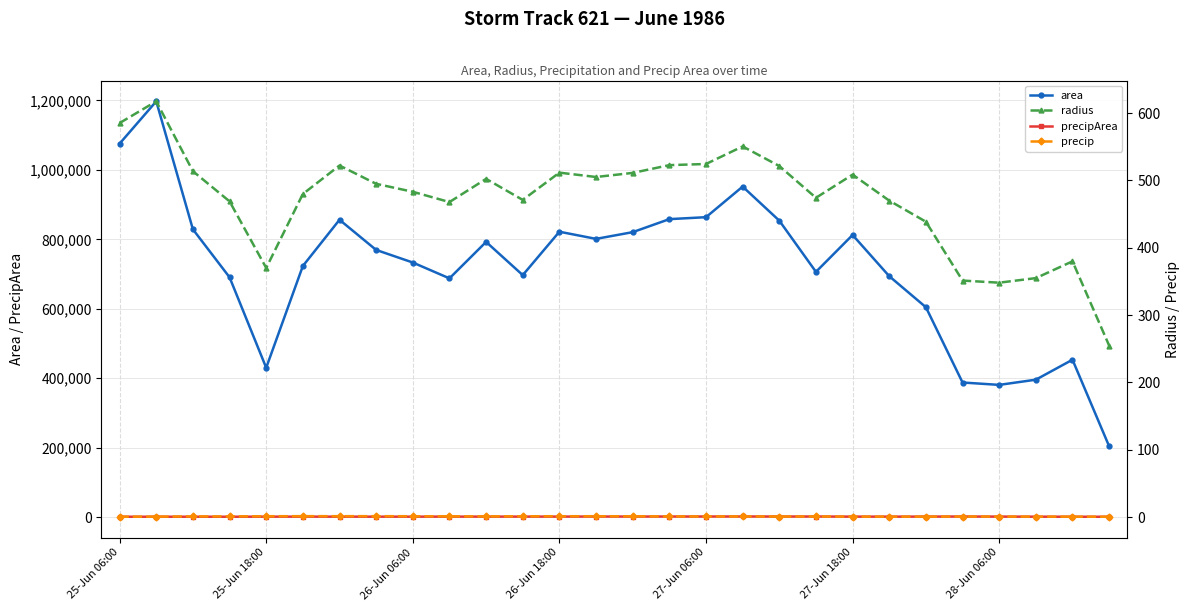

List the series in order of their peak value, lowest first.

precip, radius, precipArea, area